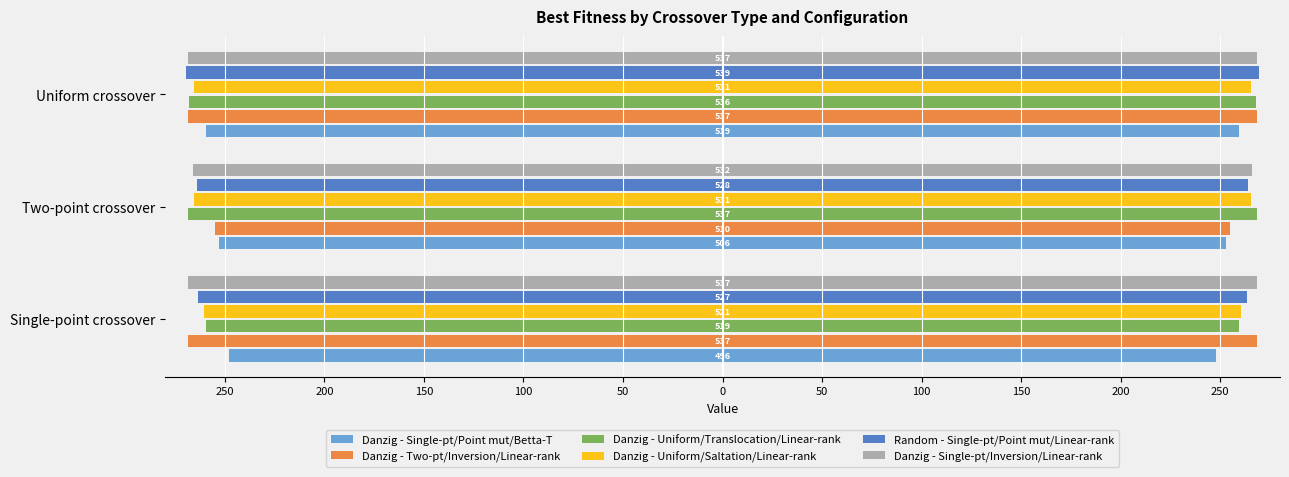

What is the spread (max minus min) of values at Uniform crossover?

20